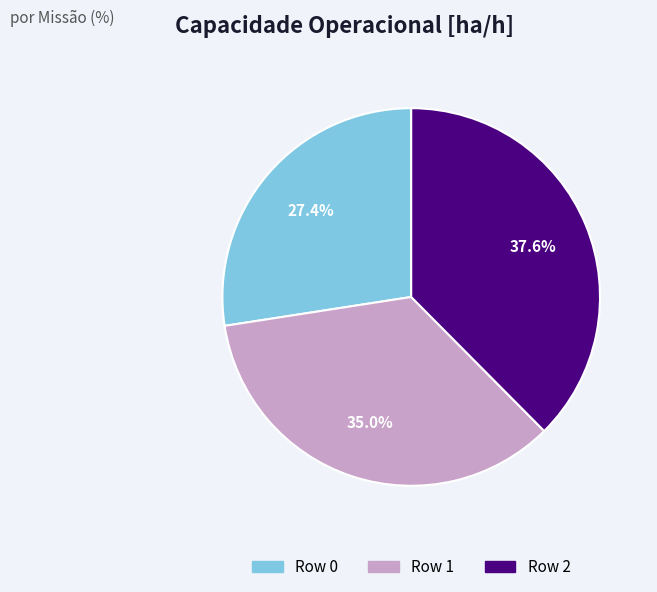

To the nearest percent, what is the difference between the Row 1 and Row 0 slice percentages?

8%